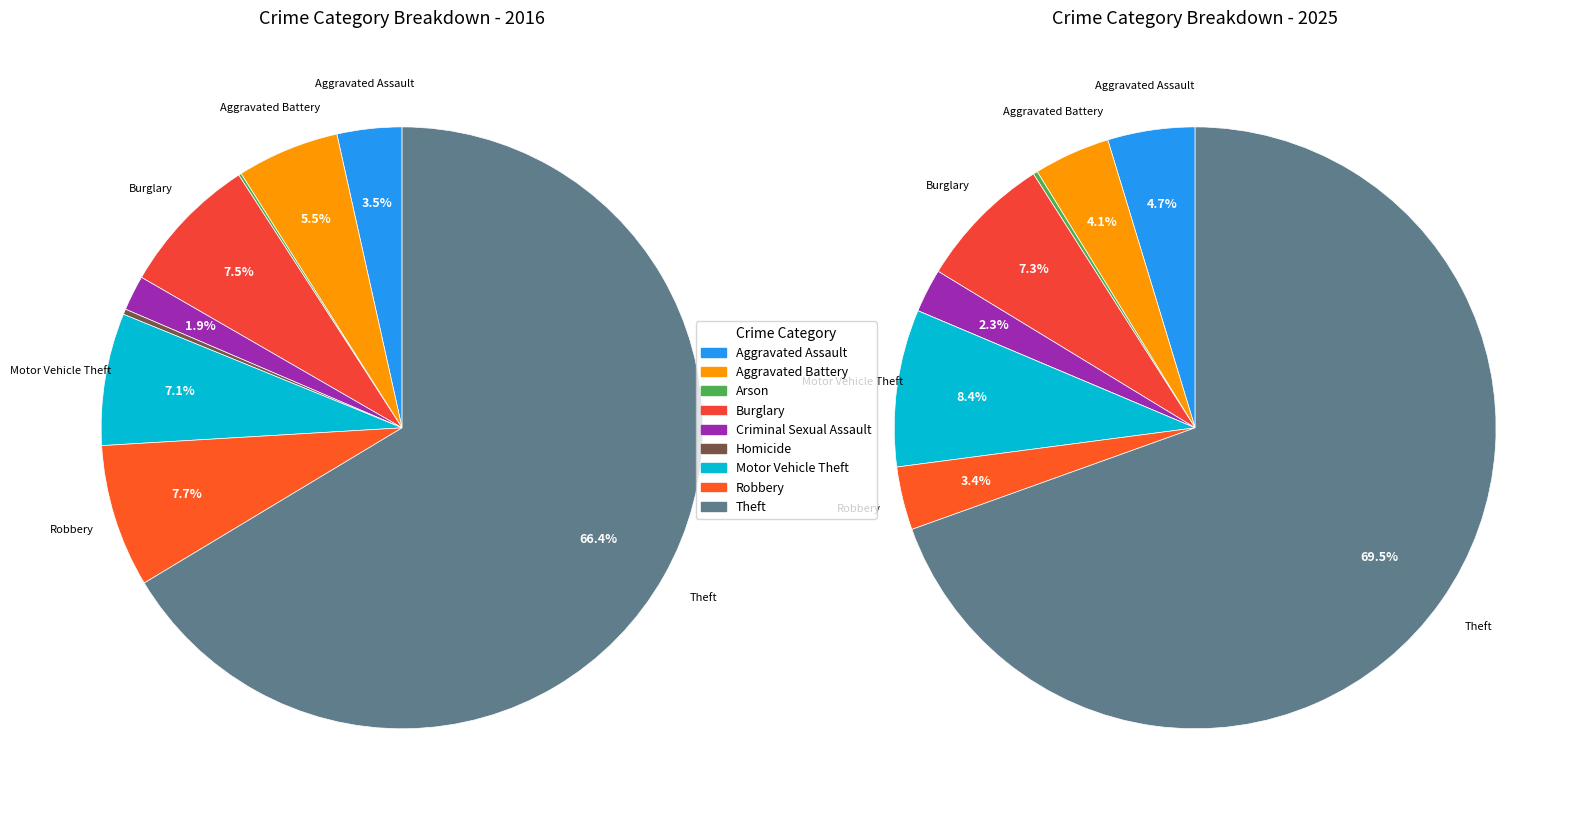

Combined, do Aggravated Battery and Aggravated Assault account for over 50%?

No